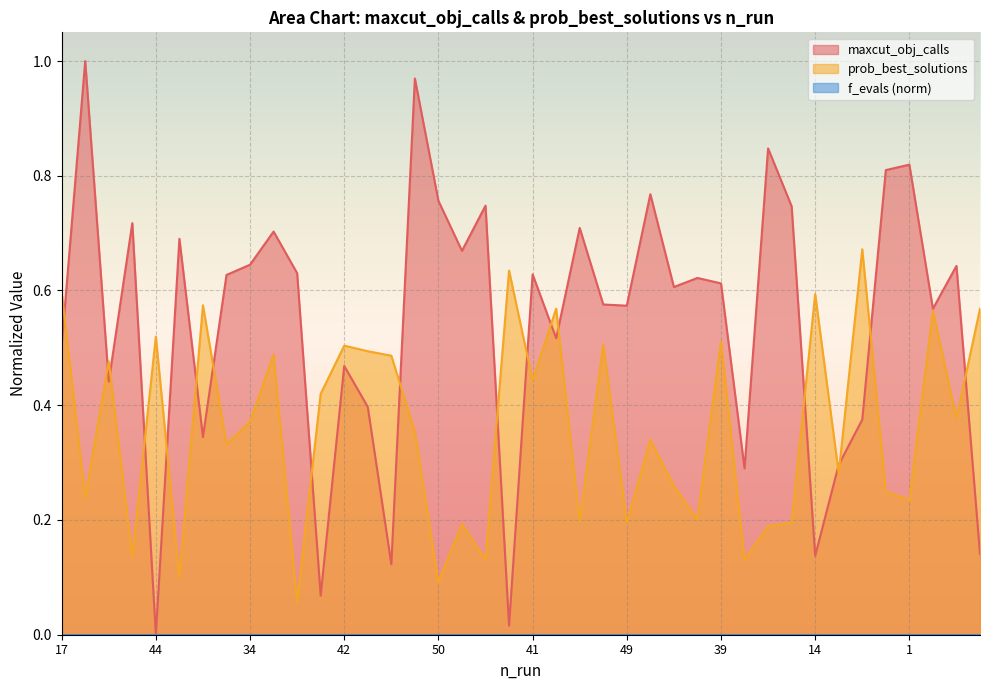

Reading right to left, what are all the values shown in this chart?

maxcut_obj_calls: 0.1	0.6	0.6	0.8	0.8	0.4	0.3	0.1	0.7	0.8	0.3	0.6	0.6	0.6	0.8	0.6	0.6	0.7	0.5	0.6	0.0	0.7	0.7	0.8	1.0	0.1	0.4	0.5	0.1	0.6	0.7	0.6	0.6	0.3	0.7	0.0	0.7	0.4	1.0	0.5
prob_best_solutions: 0.6	0.4	0.6	0.2	0.2	0.7	0.3	0.6	0.2	0.2	0.1	0.5	0.2	0.3	0.3	0.2	0.5	0.2	0.6	0.4	0.6	0.1	0.2	0.1	0.4	0.5	0.5	0.5	0.4	0.1	0.5	0.4	0.3	0.6	0.1	0.5	0.1	0.5	0.2	0.6